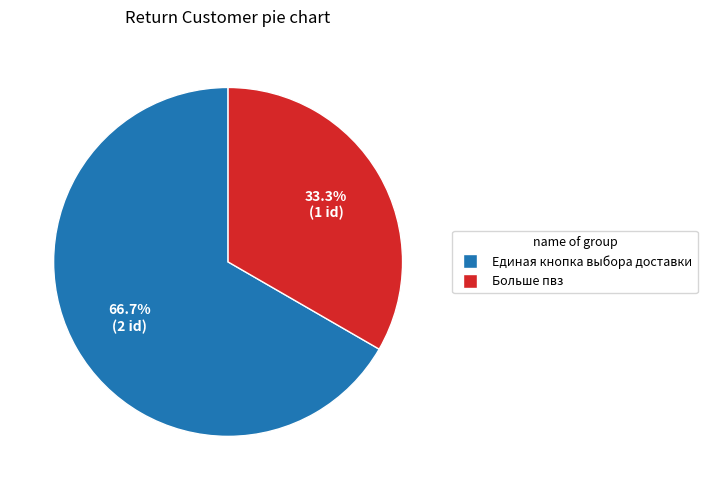

Count the number of slices in the pie.

2